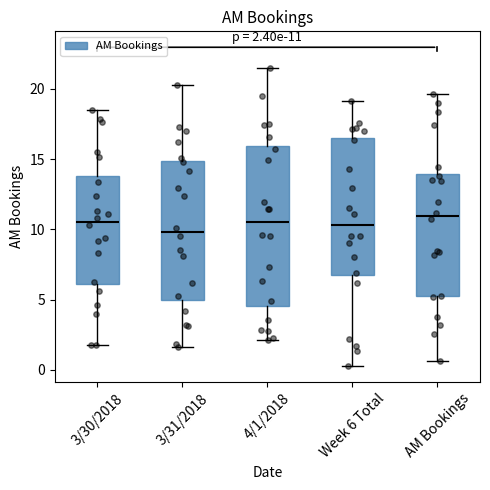

Comparing the boxes themselves (not the whiskers), which one is the tallest?

4/1/2018